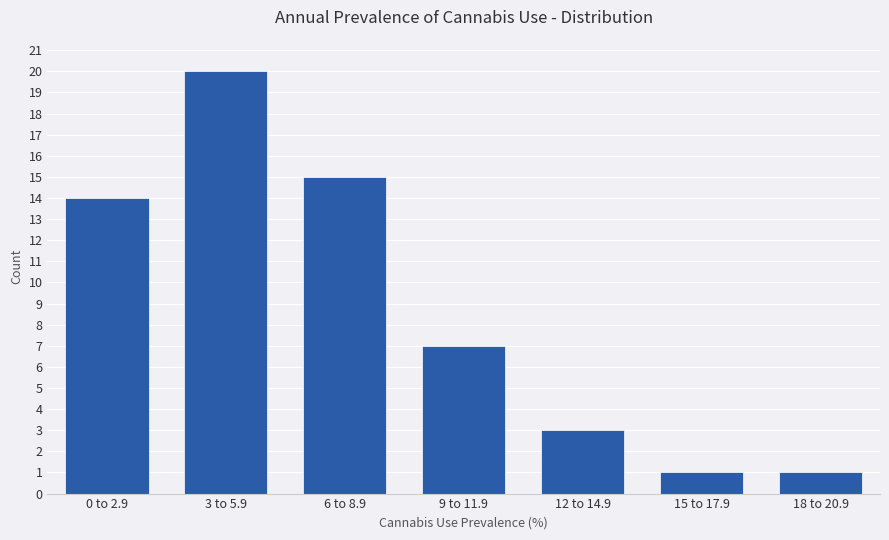

Reading left to right, list all the values displayed in this chart.

14	20	15	7	3	1	1